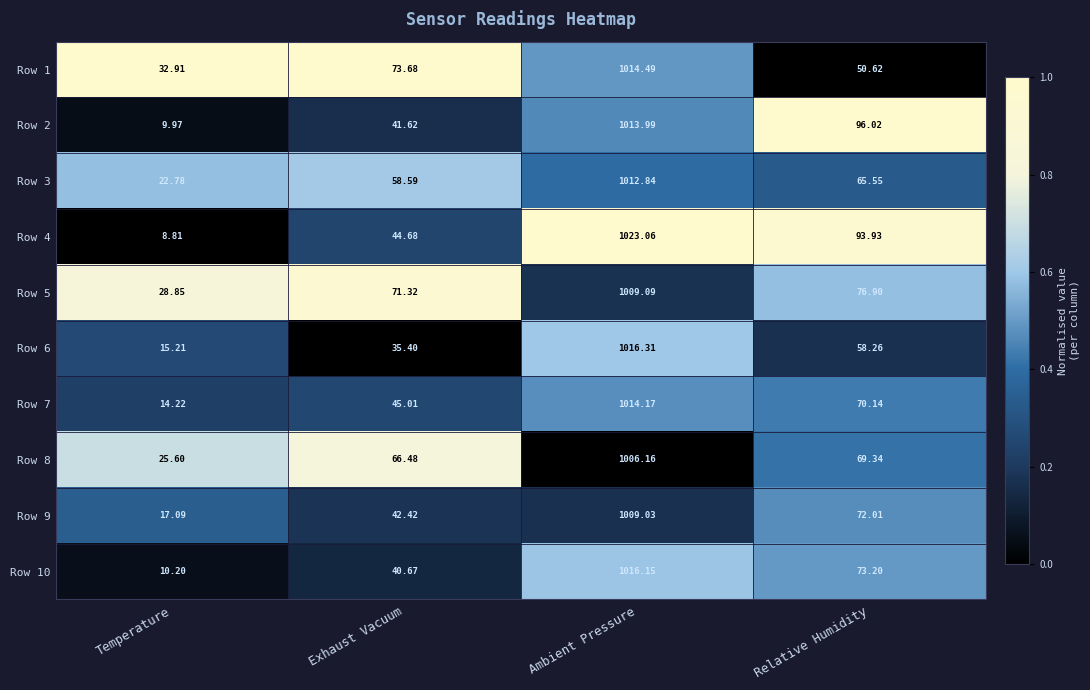

List the labels in order of Row 1 value, largest first.

Ambient Pressure, Exhaust Vacuum, Relative Humidity, Temperature